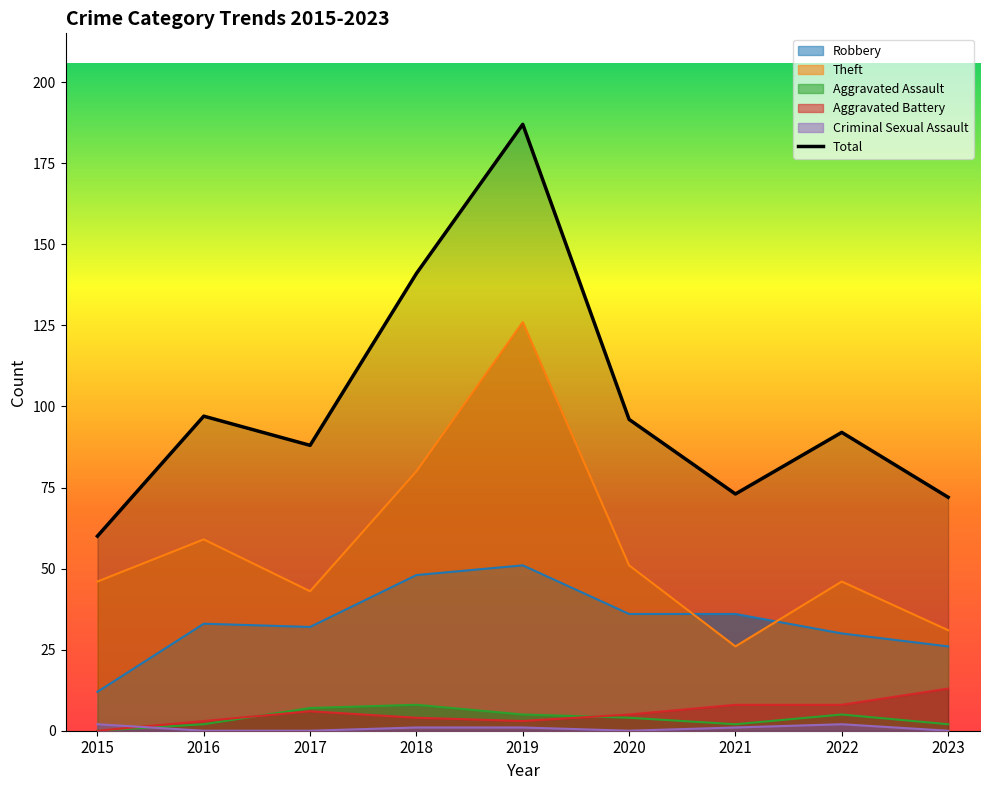

True or false: the data shows 126 at 2017.

False